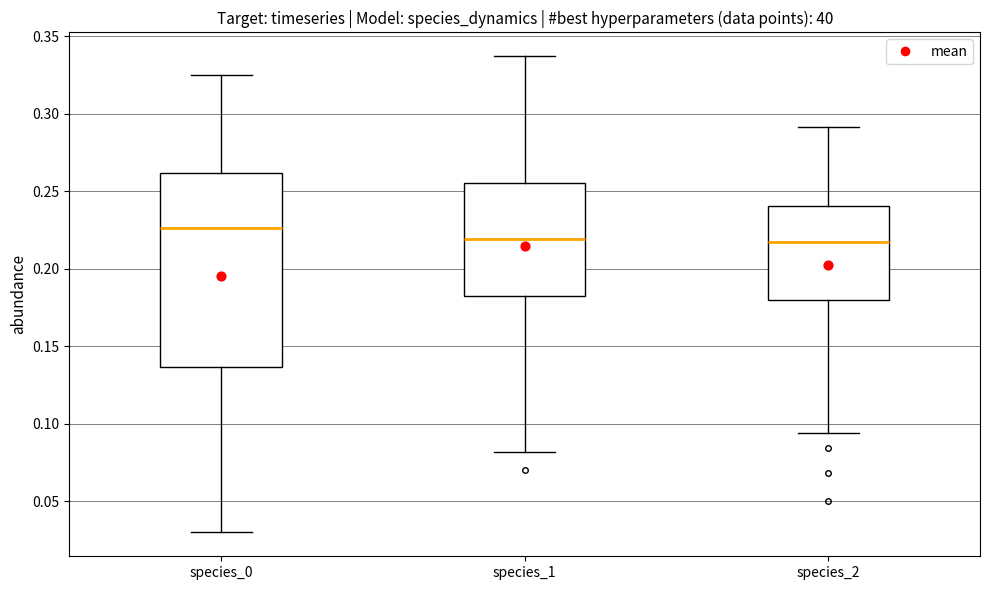

Where is the lower edge of the box for species_1 on the y-axis? The values are not printed on the chart, so give them approximately, as read against the axis.

0.180